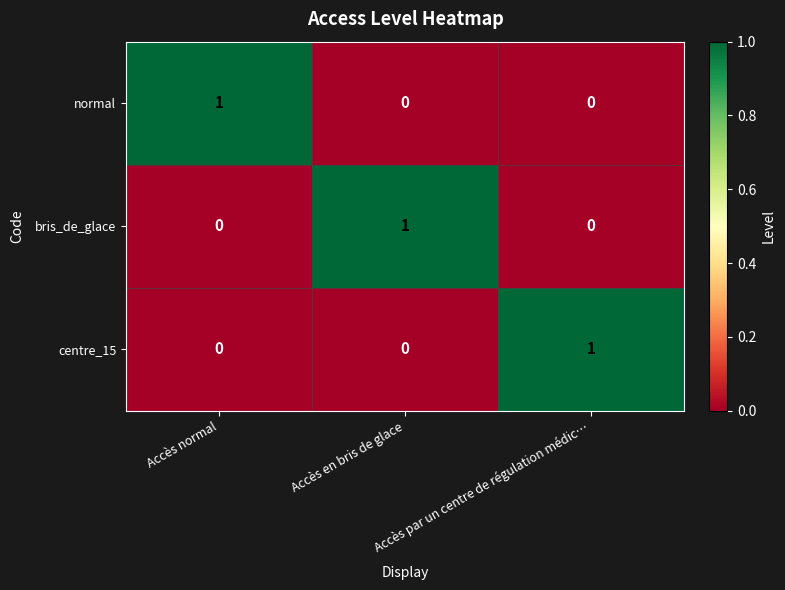

At how many categories does at least one series exceed 0?

3